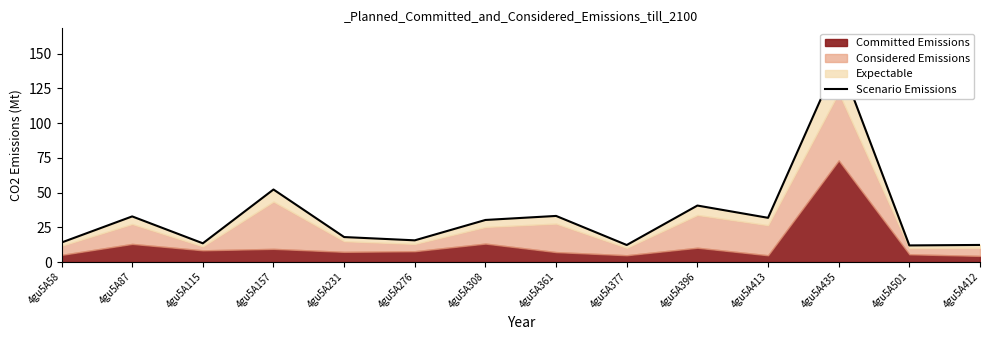

List the labels in order of value, largest first.

4gu5A435, 4gu5A157, 4gu5A396, 4gu5A361, 4gu5A87, 4gu5A413, 4gu5A308, 4gu5A231, 4gu5A276, 4gu5A58, 4gu5A115, 4gu5A412, 4gu5A377, 4gu5A501